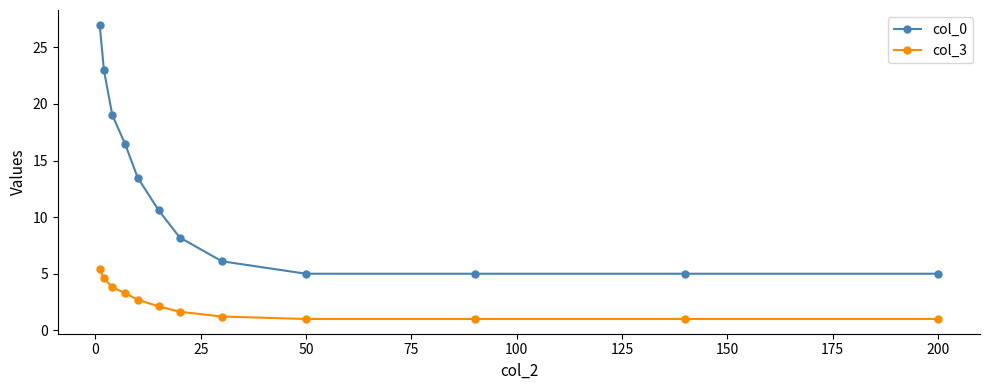

What is the lowest value of the col_0 series?

5.0